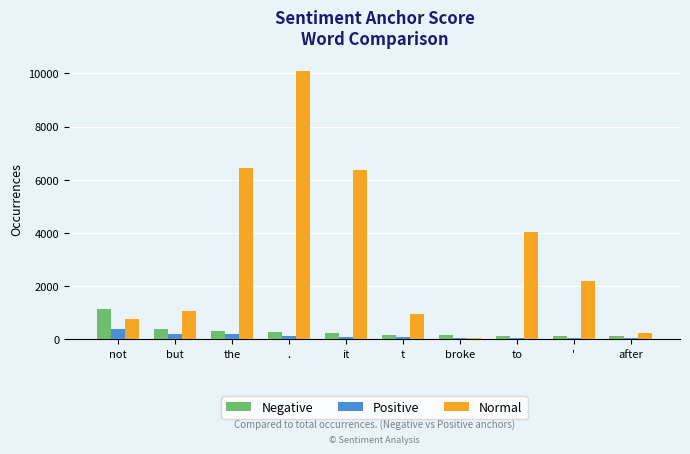

Read the Normal value at it, to the nearest 50.

6350